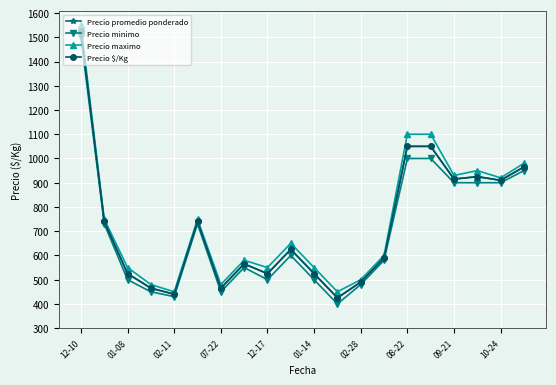

How many lines are shown in the chart?

4